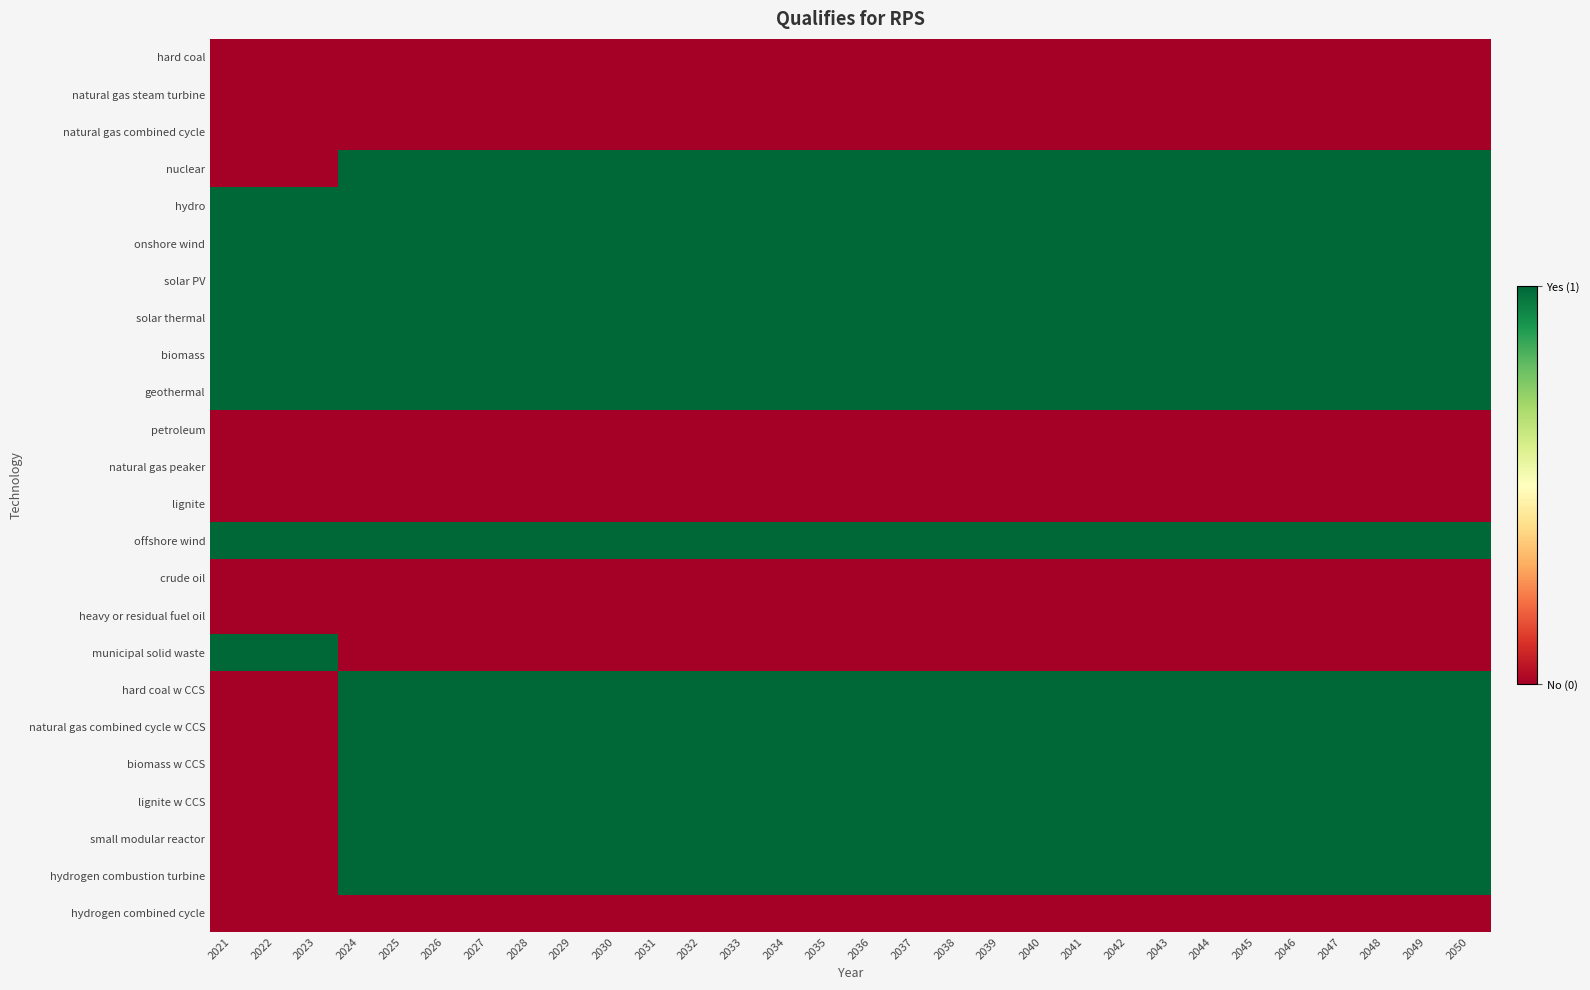

Rank the series by their maximum value, from highest to lowest.

nuclear, hydro, onshore wind, solar PV, solar thermal, biomass, geothermal, offshore wind, municipal solid waste, hard coal w CCS, natural gas combined cycle w CCS, biomass w CCS, lignite w CCS, small modular reactor, hydrogen combustion turbine, hard coal, natural gas steam turbine, natural gas combined cycle, petroleum, natural gas peaker, lignite, crude oil, heavy or residual fuel oil, hydrogen combined cycle